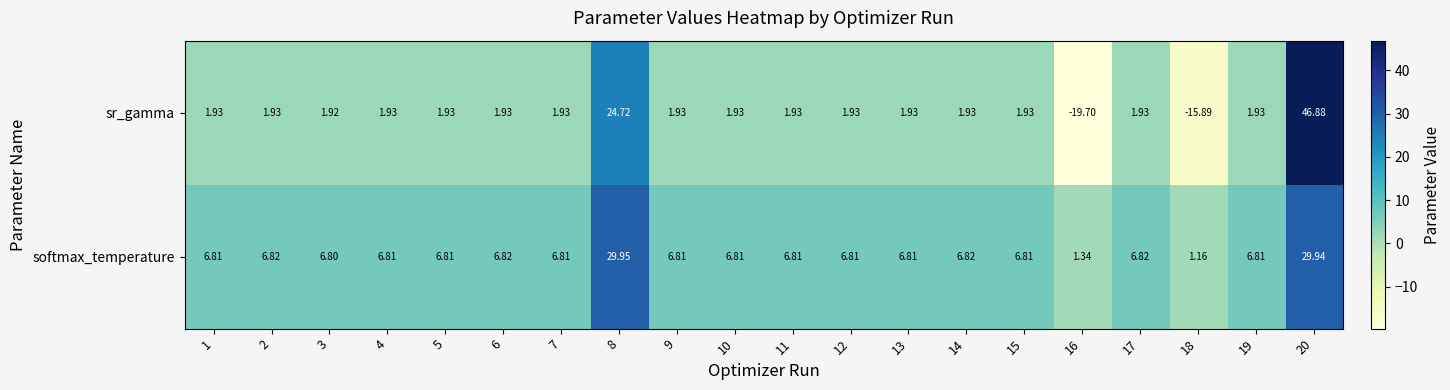

Which series has the widest spread of values?

sr_gamma